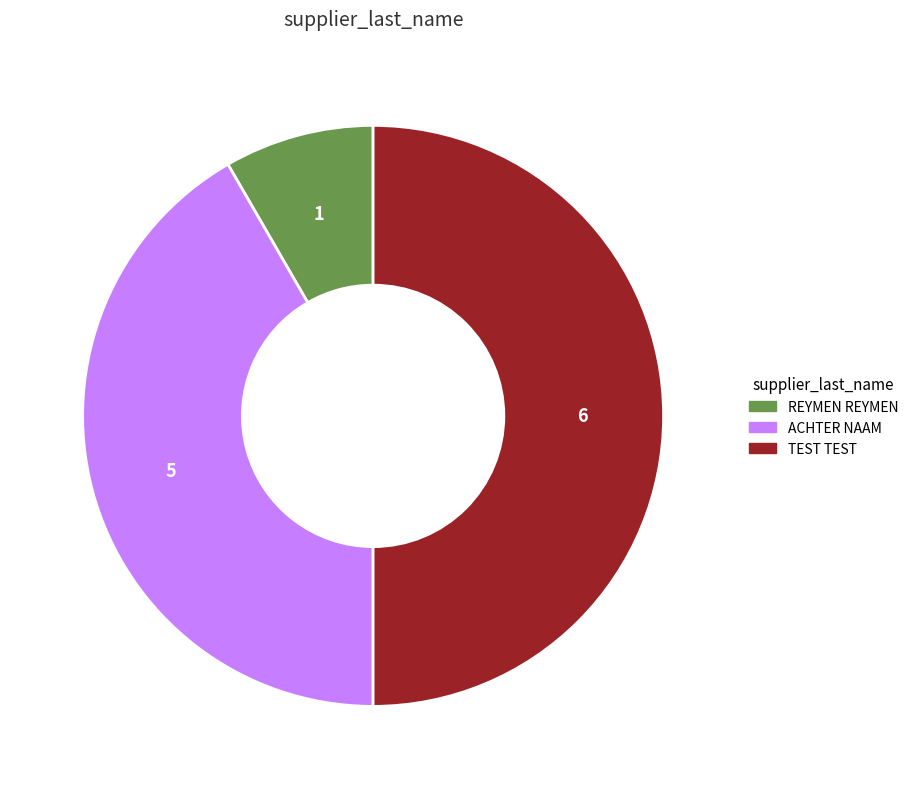

Which slice is the smallest?

REYMEN REYMEN